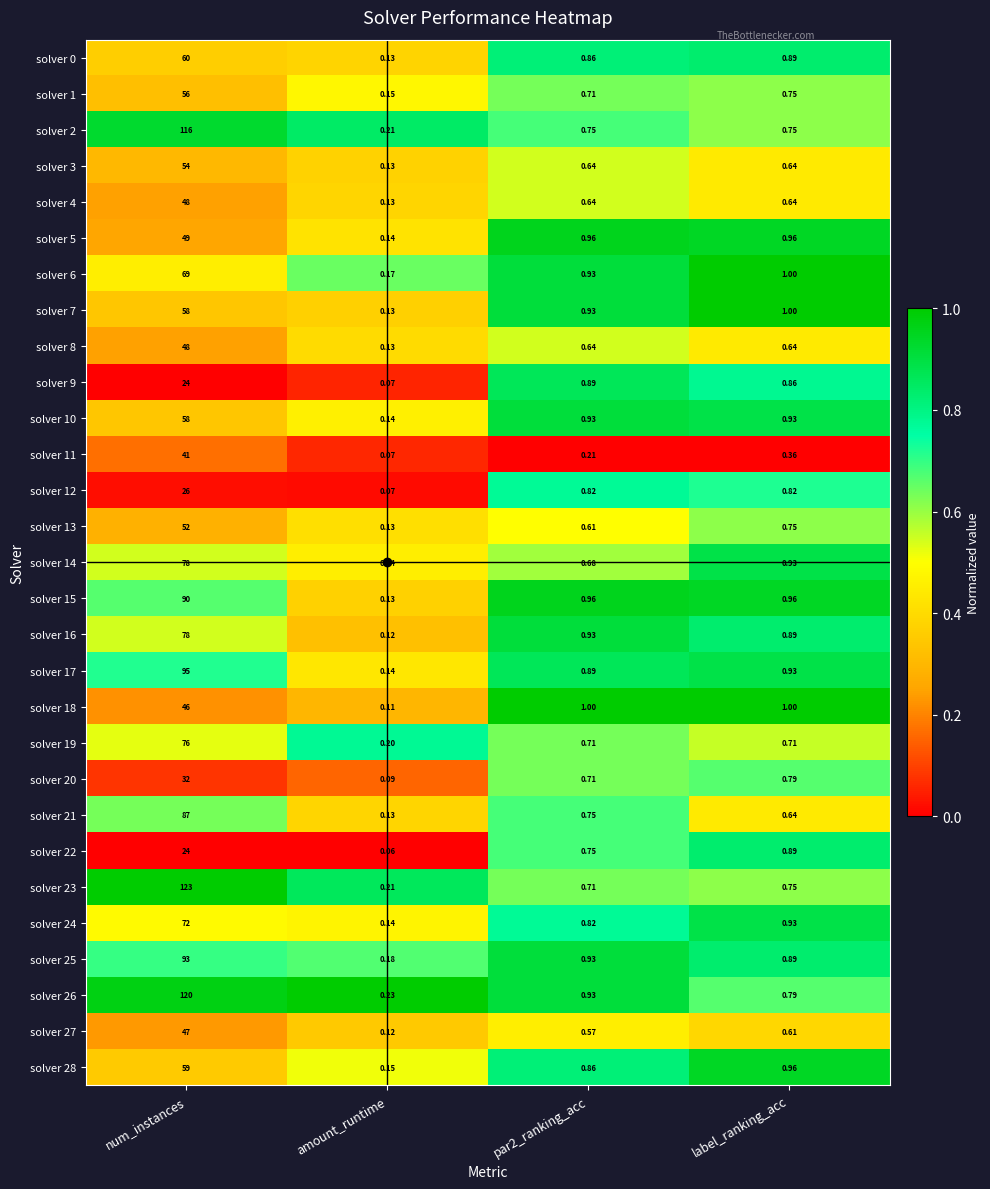

Which category has the lowest value in the solver 26 series?

amount_runtime